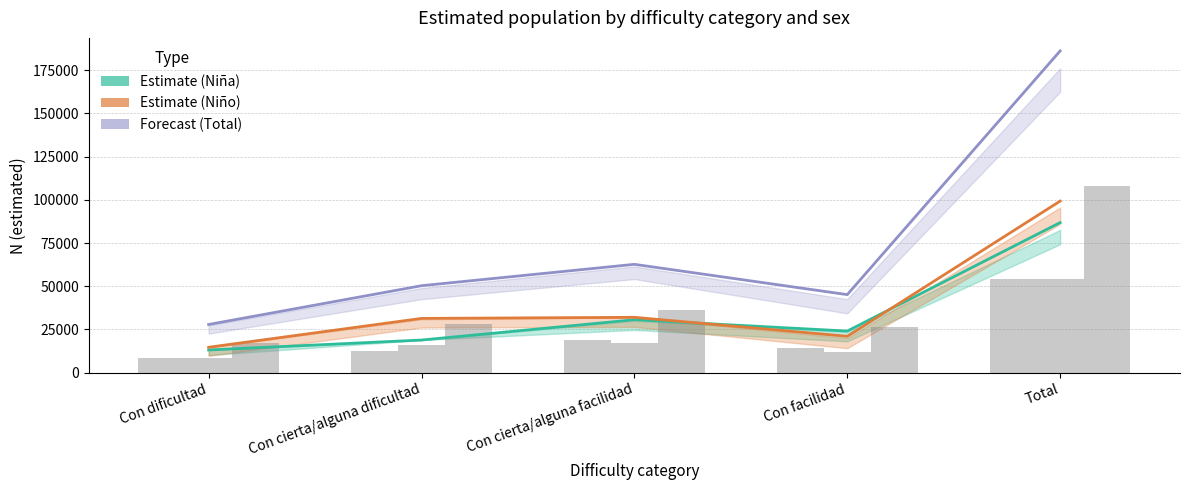

What is the spread (max minus min) of values at Con cierta/alguna dificultad?

31406